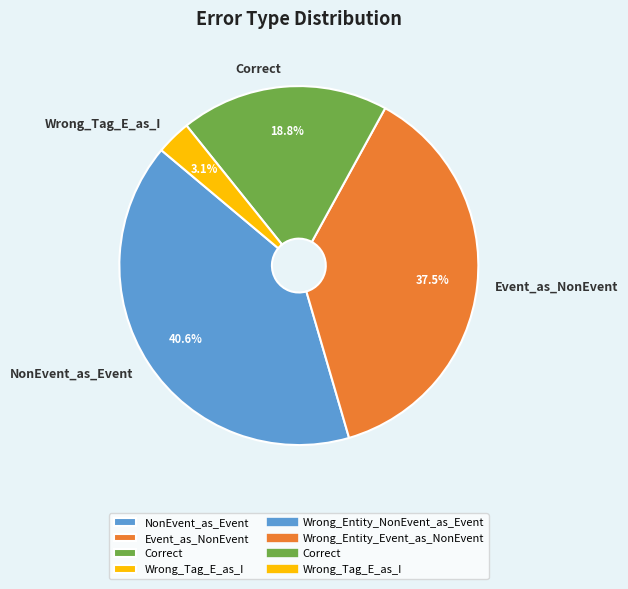

Between Event_as_NonEvent and Correct, which is larger?

Event_as_NonEvent